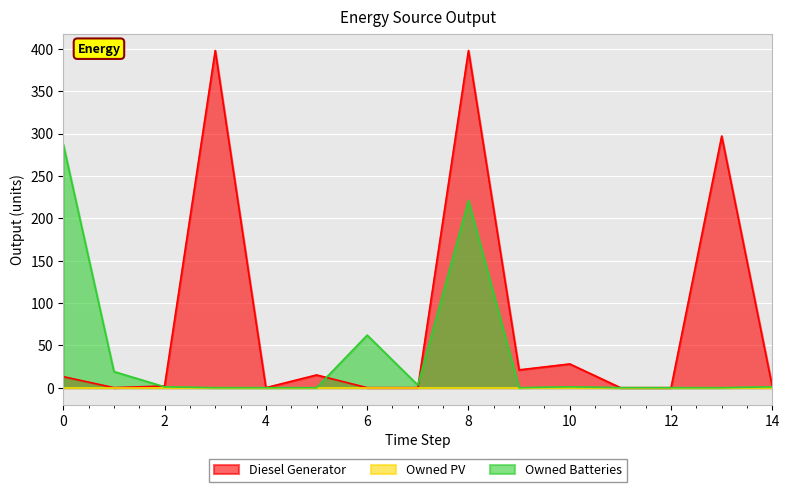

What is the average value of the Owned Batteries series?

39.7